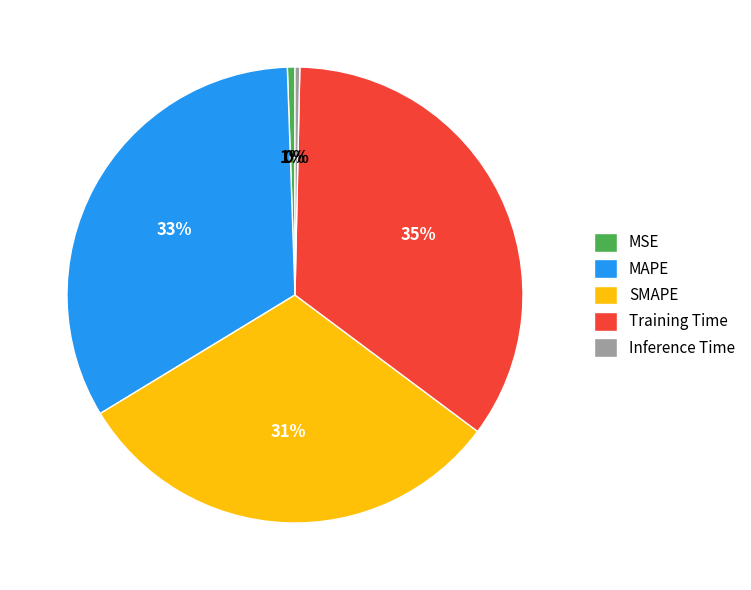

To the nearest percent, what portion does MAPE represent?

33%